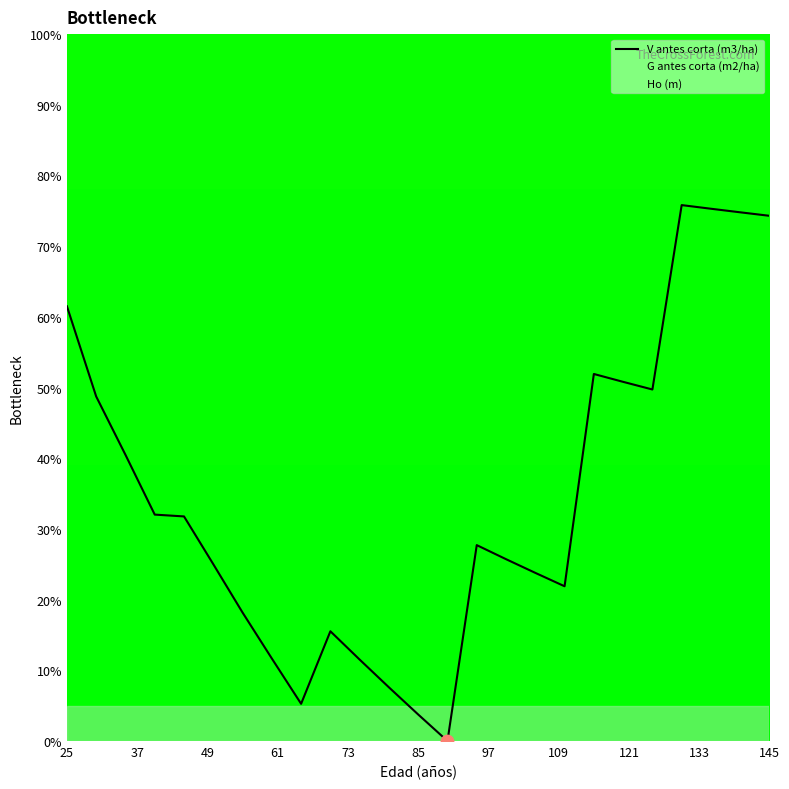

Which series has the largest total across all categories?

Ho (m)